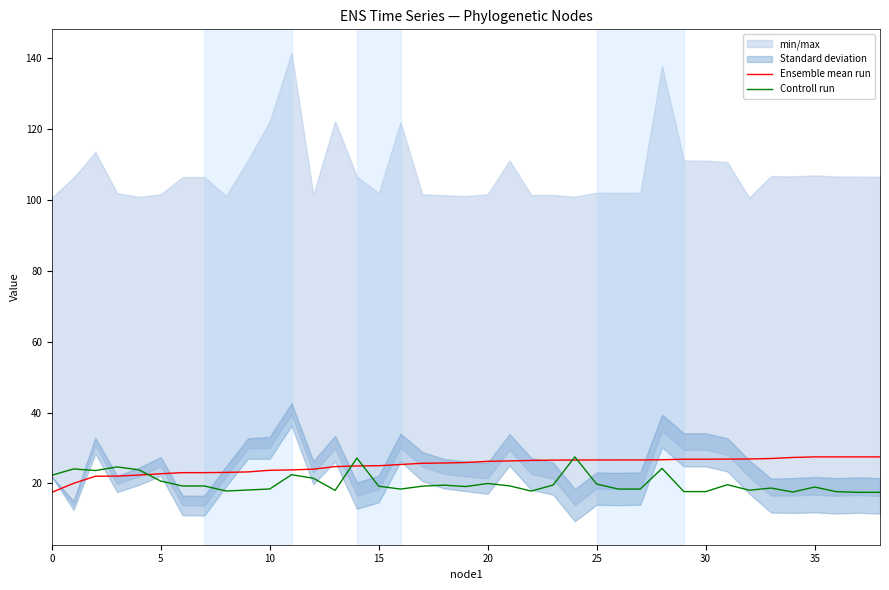

What is the minimum value for Controll run?

17.5